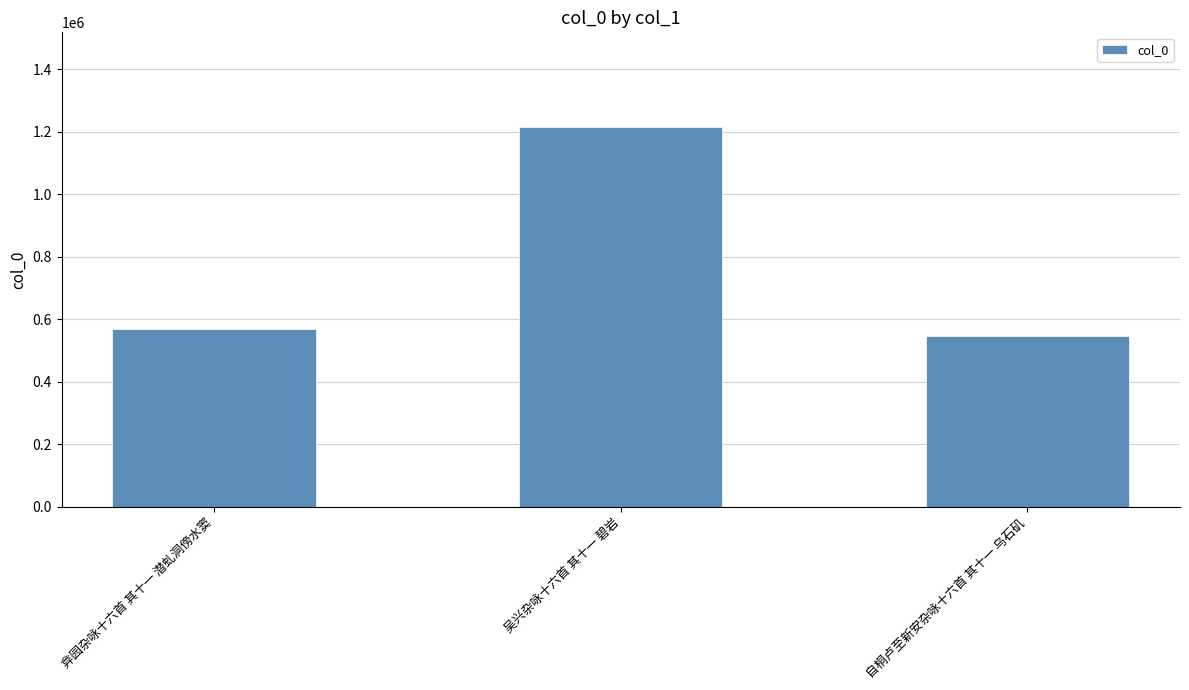

What is the value of the 3rd bar from the left?

545993